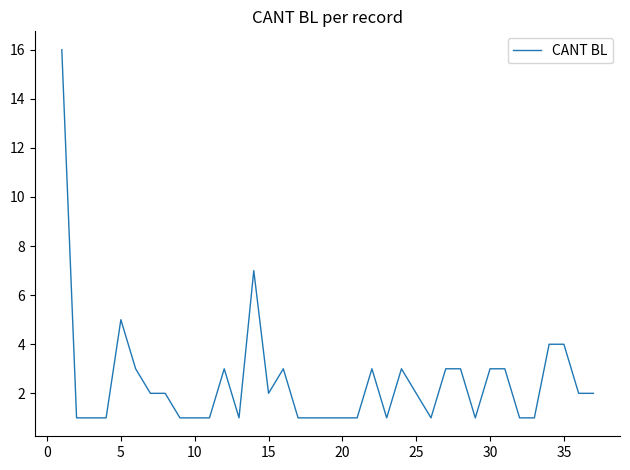

How many lines are shown in the chart?

1